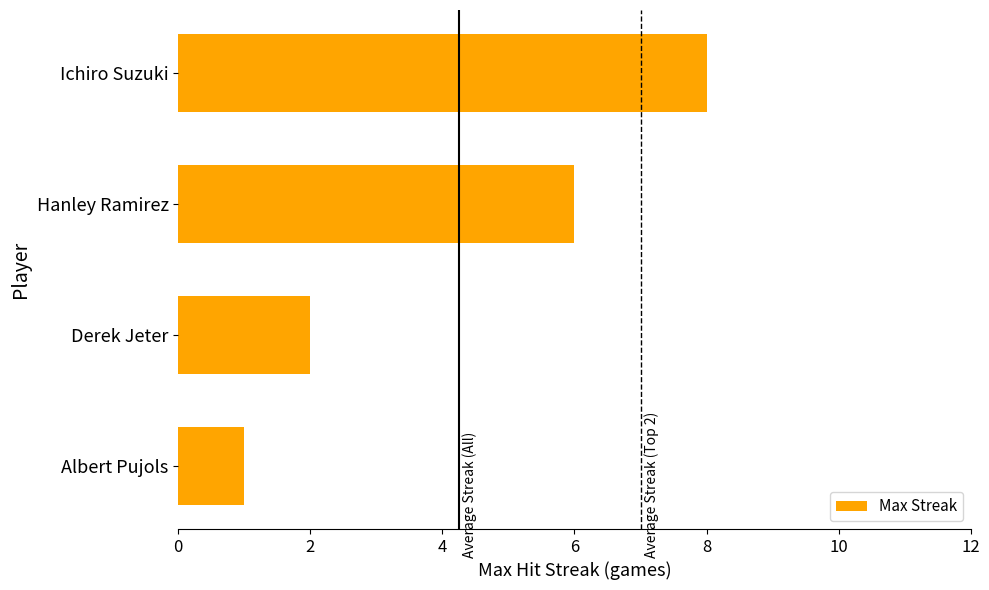

Is it true that the value at Albert Pujols is 0?

False